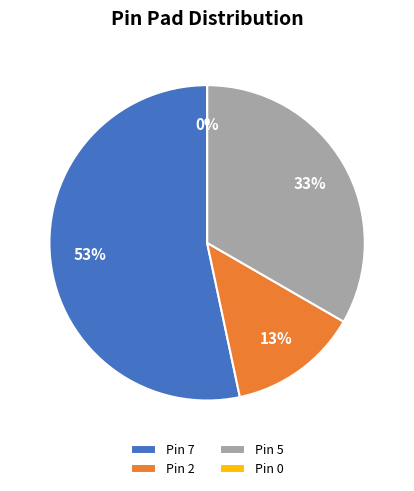

To the nearest percent, what is the difference between the largest and smallest slice percentages?

53%